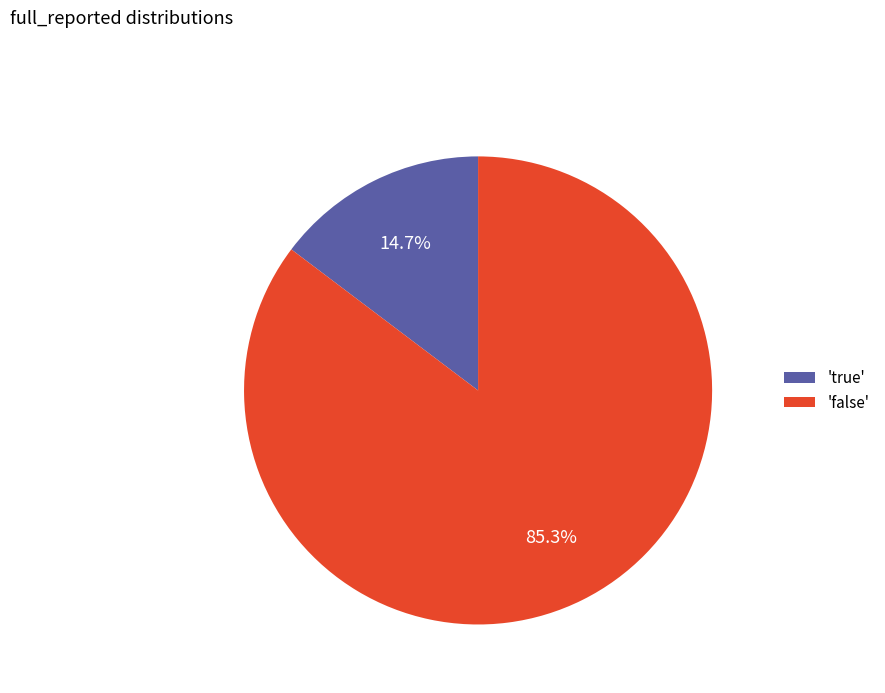

What is the largest slice in the pie chart?

'false'